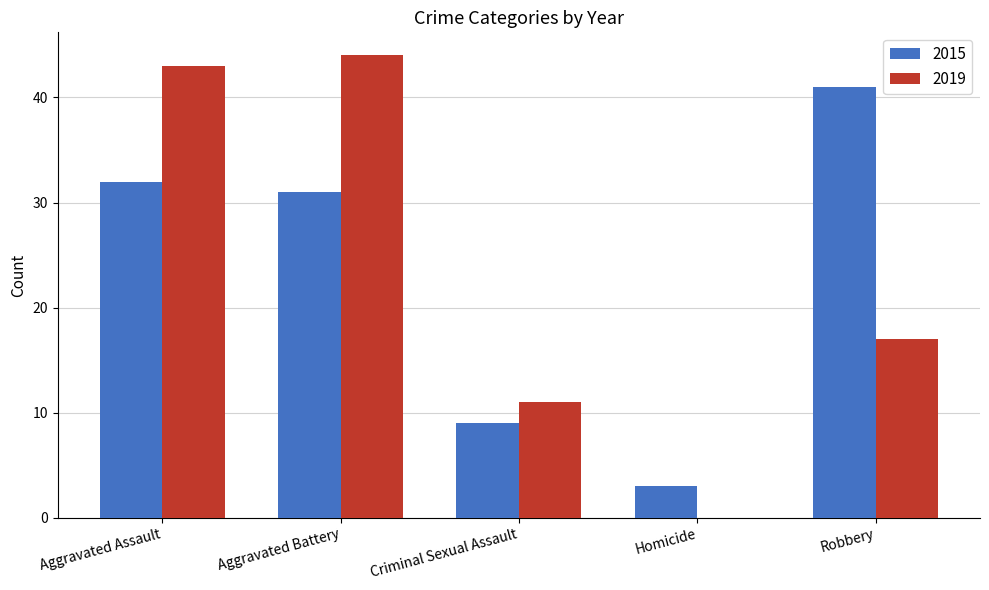

What is the sum of the 2015 values at Homicide and Aggravated Assault?

35